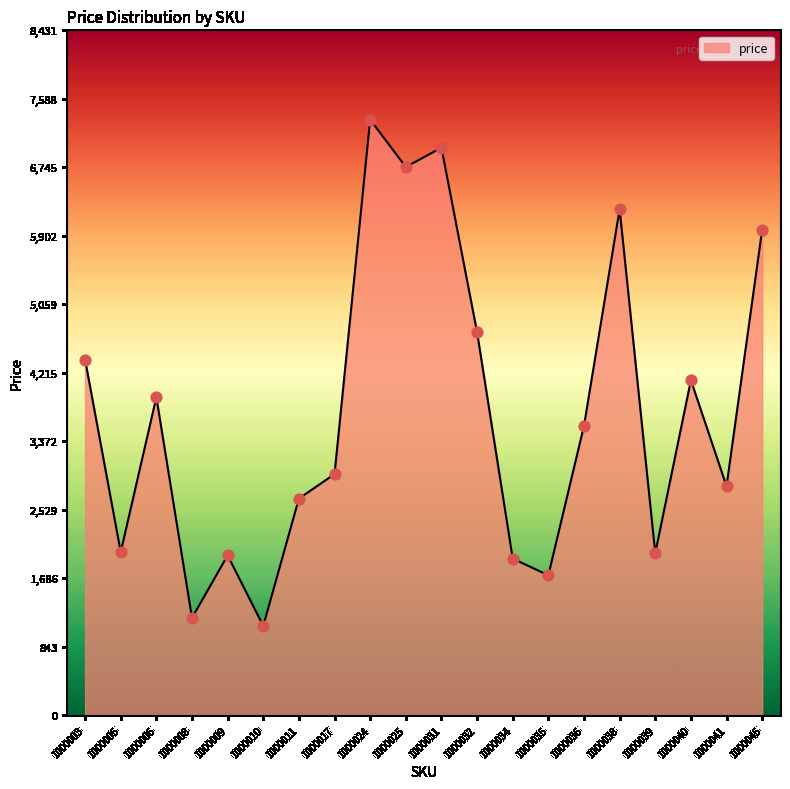

What is the change in value from 1000008 to 1000009?

+770